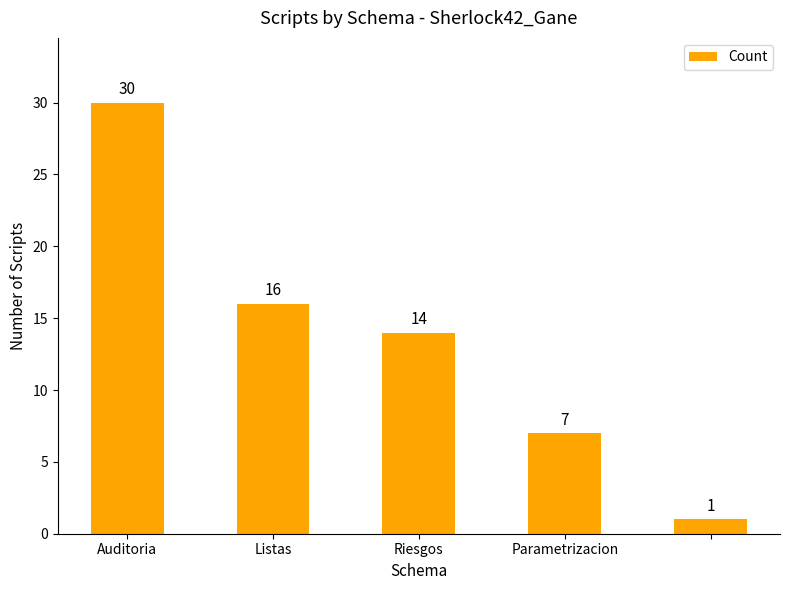

What is the difference between the maximum and minimum values?

29